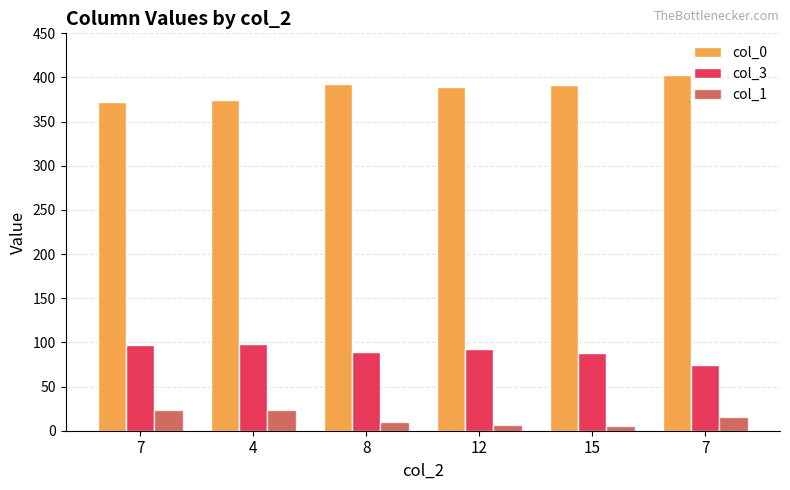

True or false: col_0 has a value of 526 at 8.

False